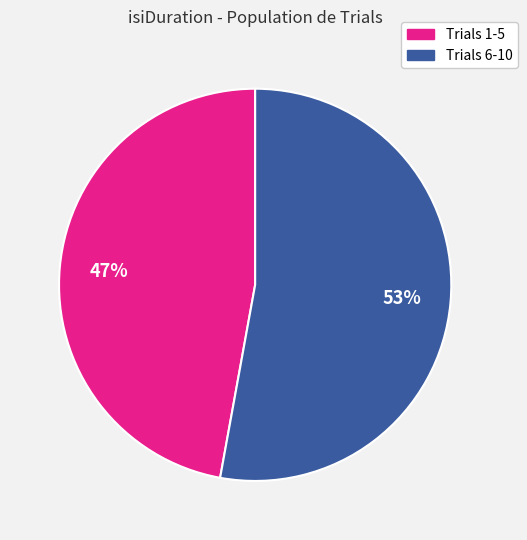

What percentage is the Trials 6-10 slice, to the nearest percent?

53%